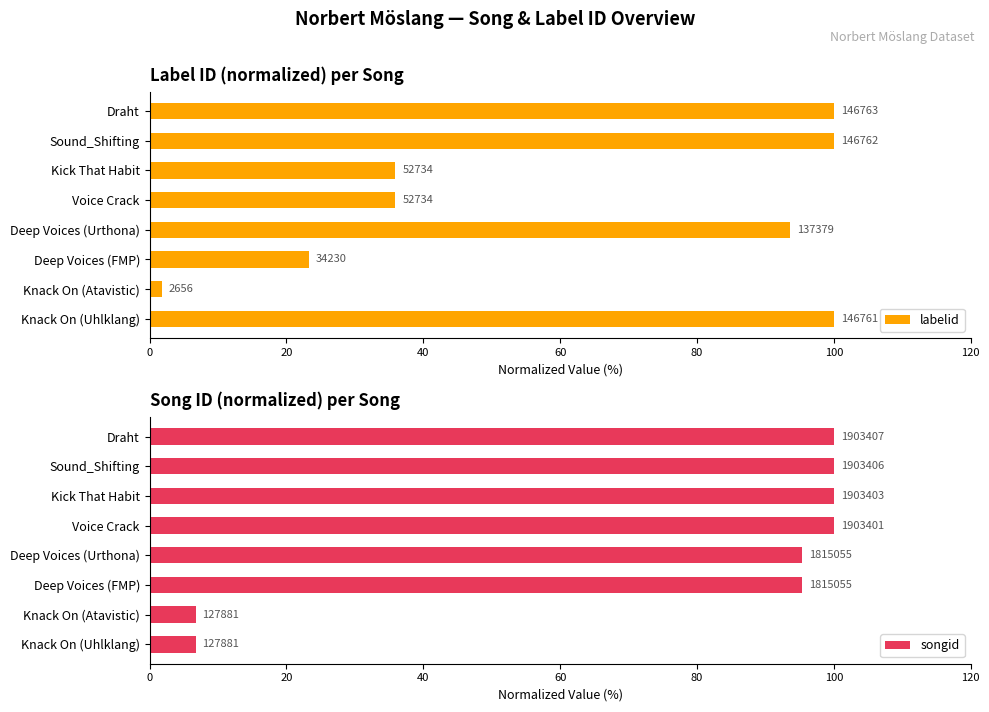

True or false: labelid has a value of 13.3 at Deep Voices (FMP).

False